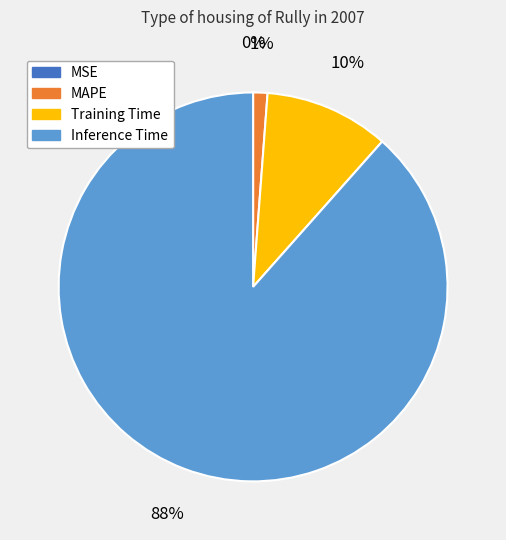

What portion of the pie excludes MSE?

100.0%